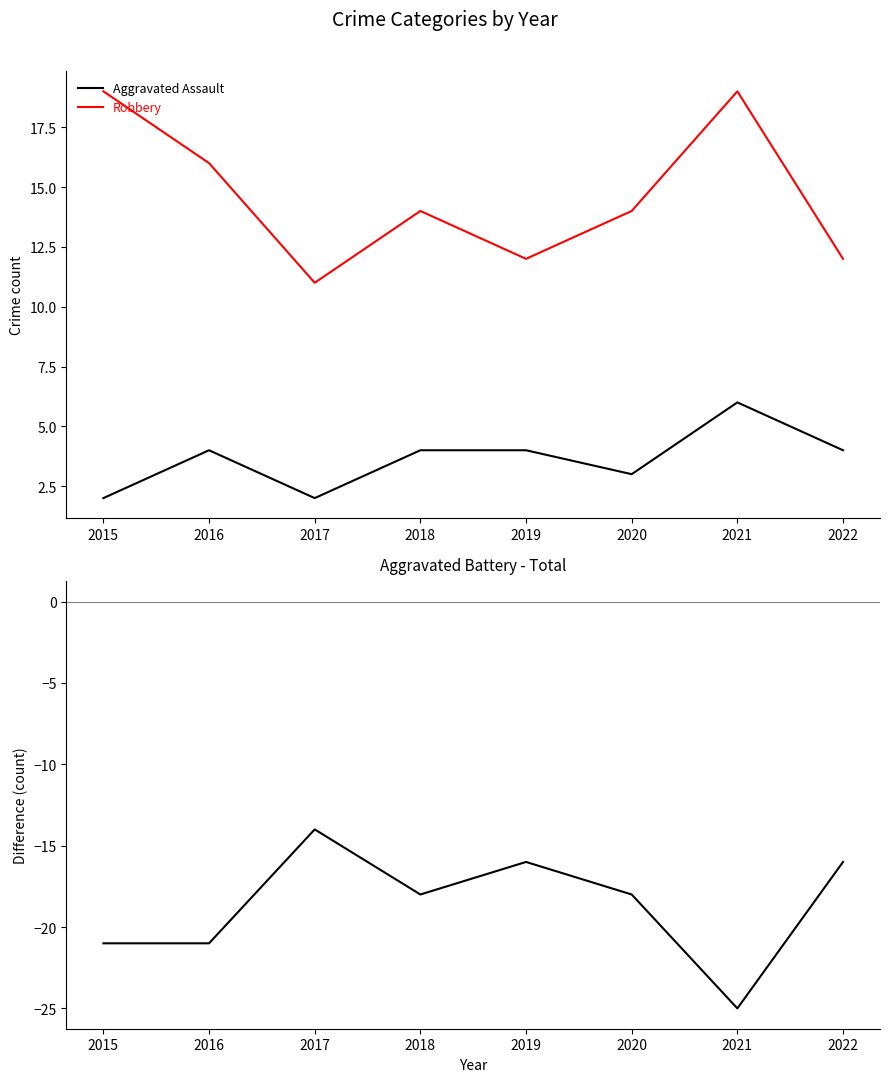

Which series has the widest spread of values?

Aggravated Battery - Total